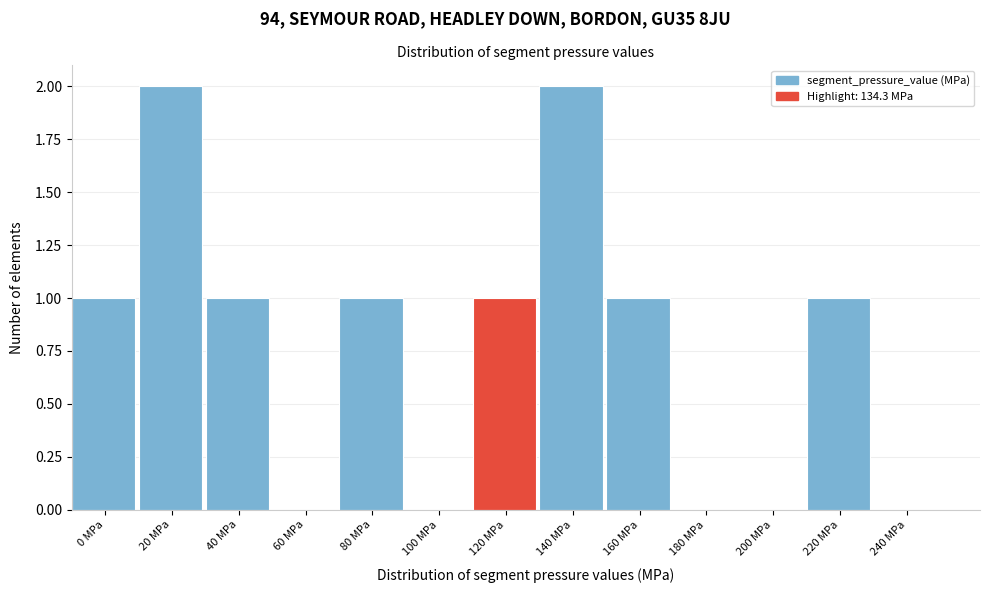

Reading right to left, transcribe all the data shown in this chart.

240 MPa=0	220 MPa=1	200 MPa=0	180 MPa=0	160 MPa=1	140 MPa=2	120 MPa=1	100 MPa=0	80 MPa=1	60 MPa=0	40 MPa=1	20 MPa=2	0 MPa=1